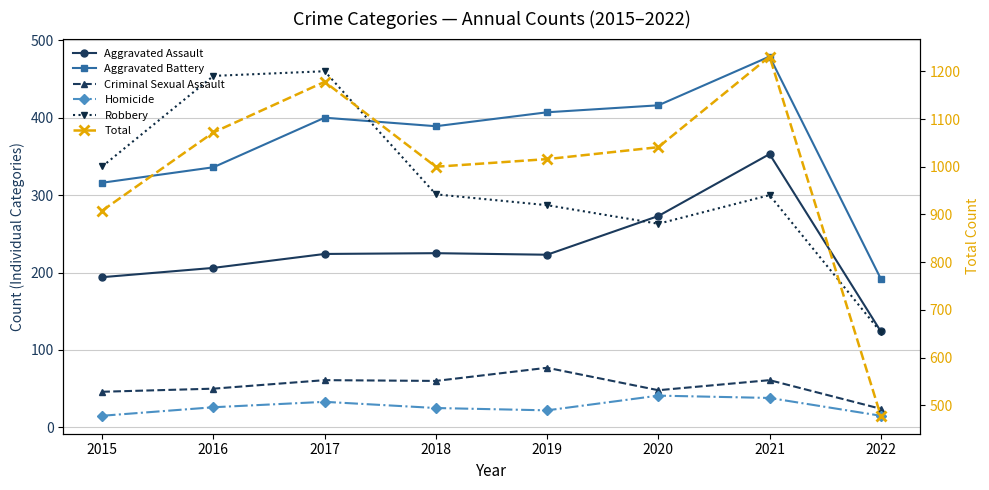

Count the number of categories in the chart.

8